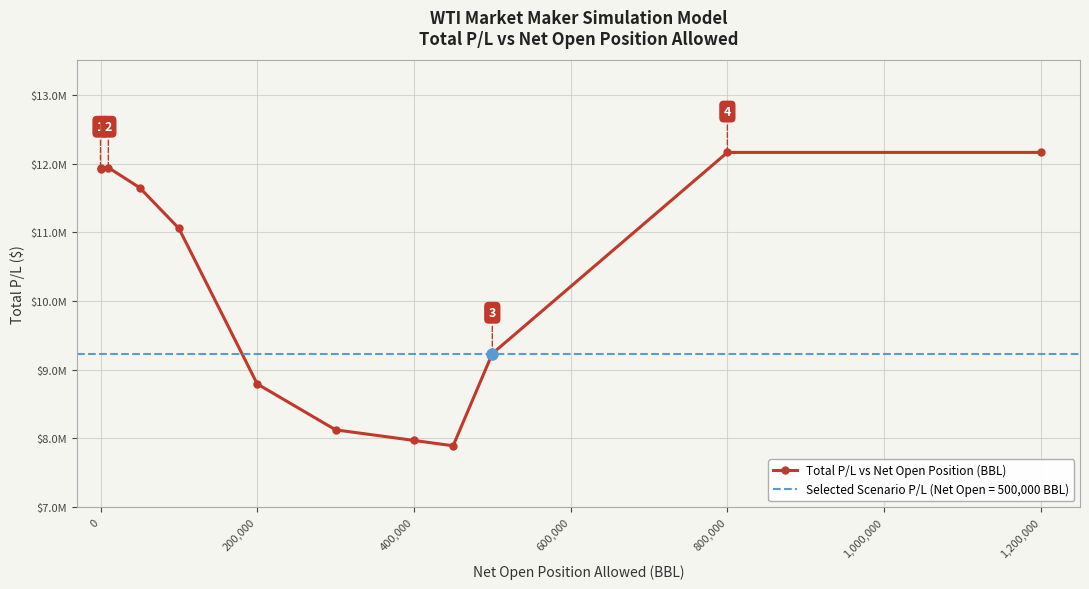

Reading right to left, extract all data points from this chart.

12161751.9	12161751.9	9233279.5	7891760.7	7969620.7	8123910.6	8791880.4	11056580.1	11648490.3	11941140.3	11914880.3	11940970.3